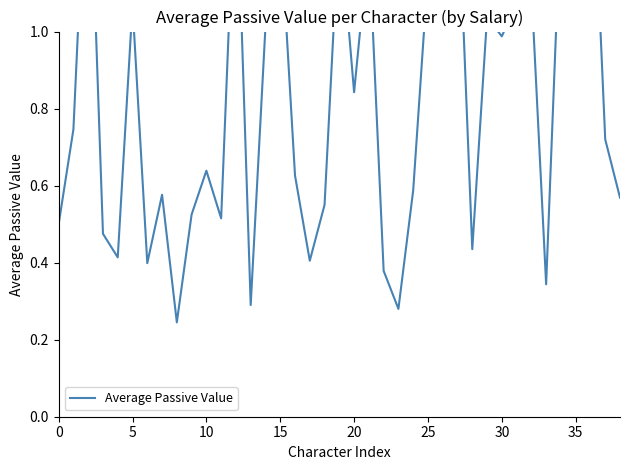

What is the sum of all values?

32.9